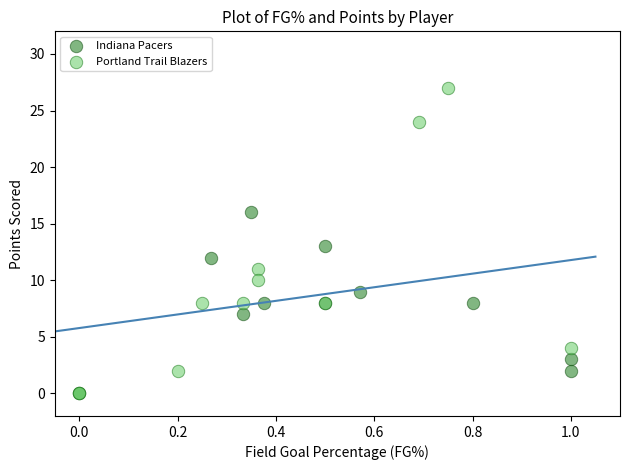

Which series has the largest Y range (max minus min)?

Portland Trail Blazers